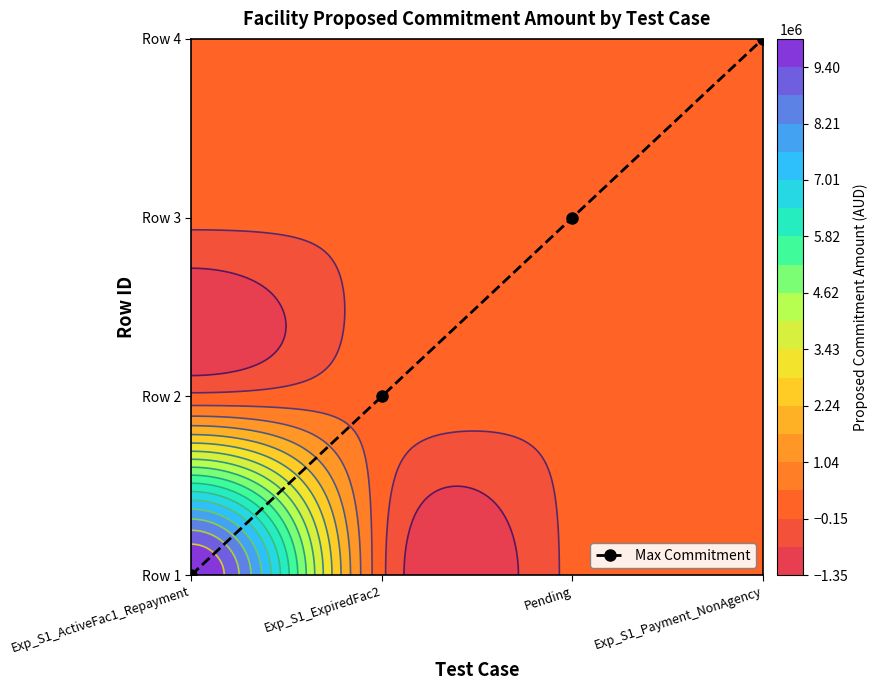

What is the difference between the second highest and second lowest values?

1